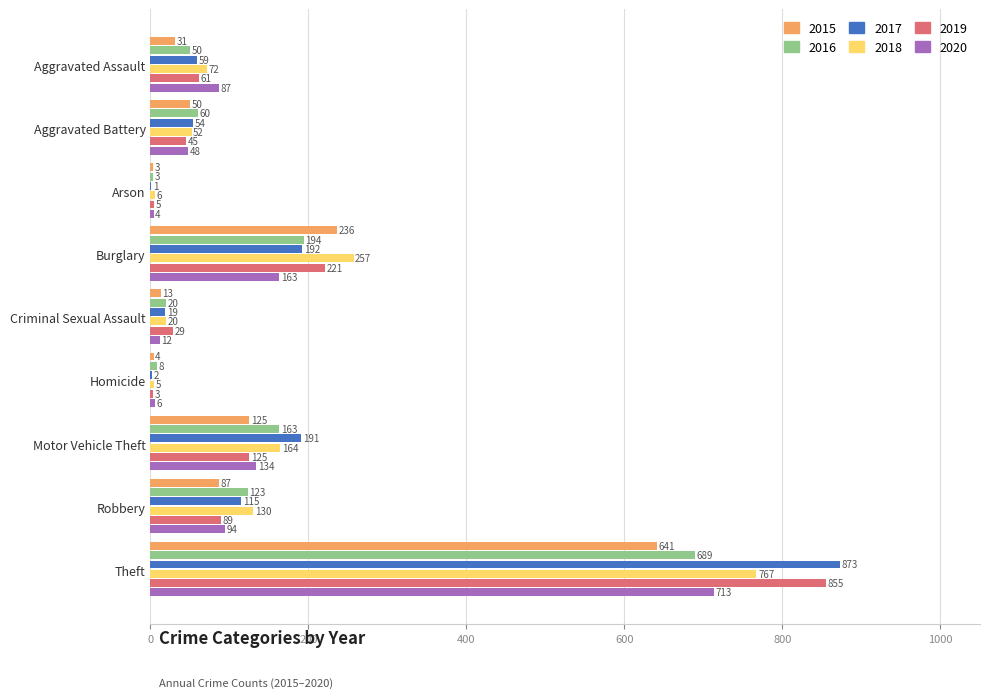

What is the average value of the 2018 series?

164